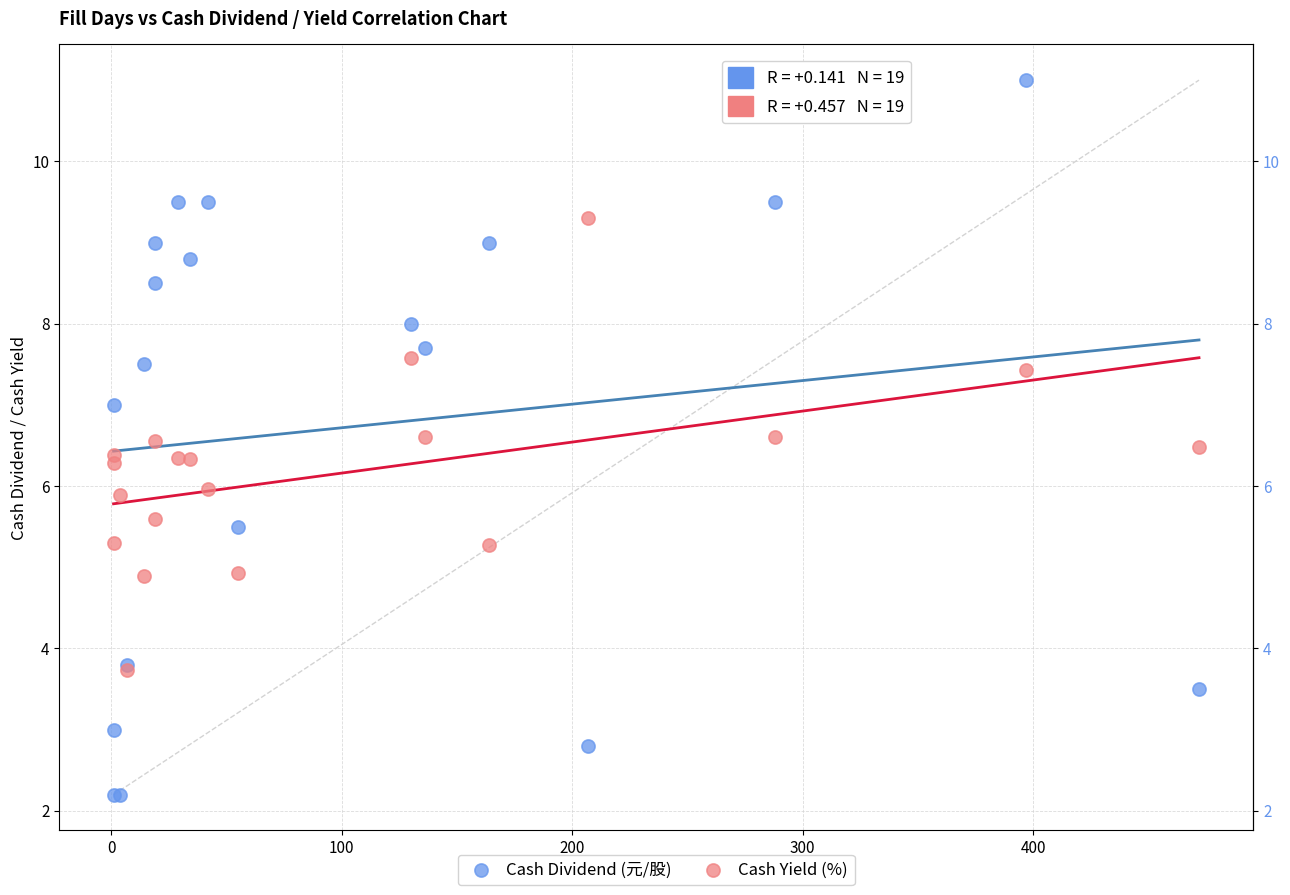

What are all the series names shown in the legend?

Cash Dividend (元/股), Cash Yield (%)